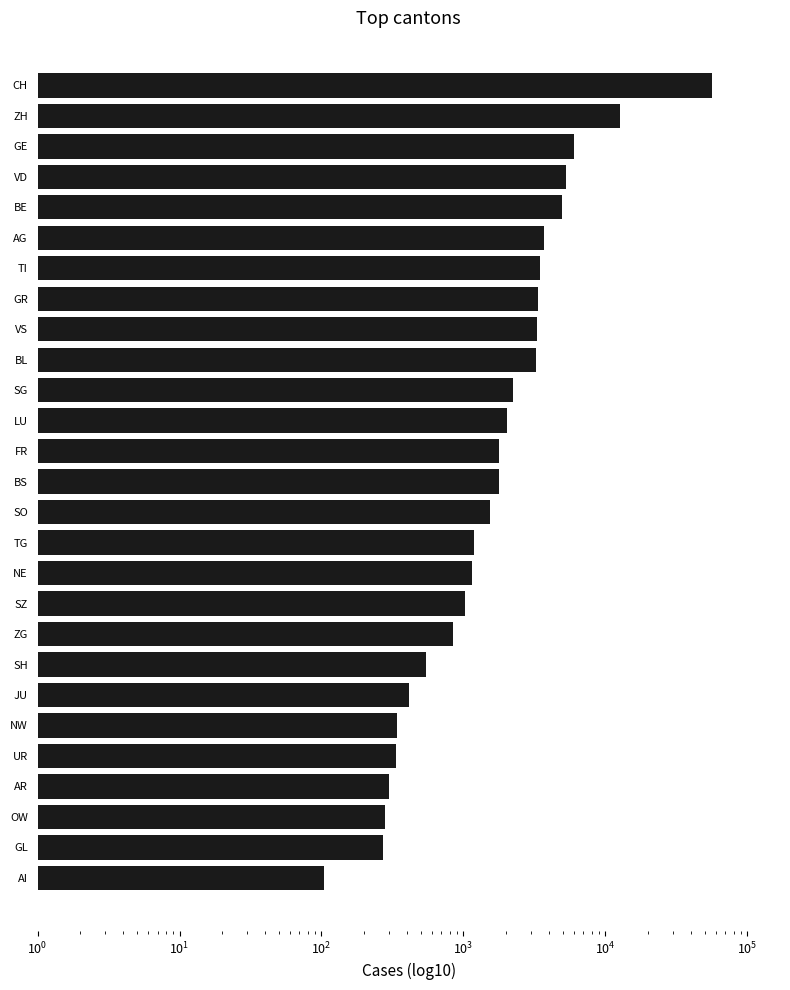

Where is the data nearest to the value 28382?

ZH